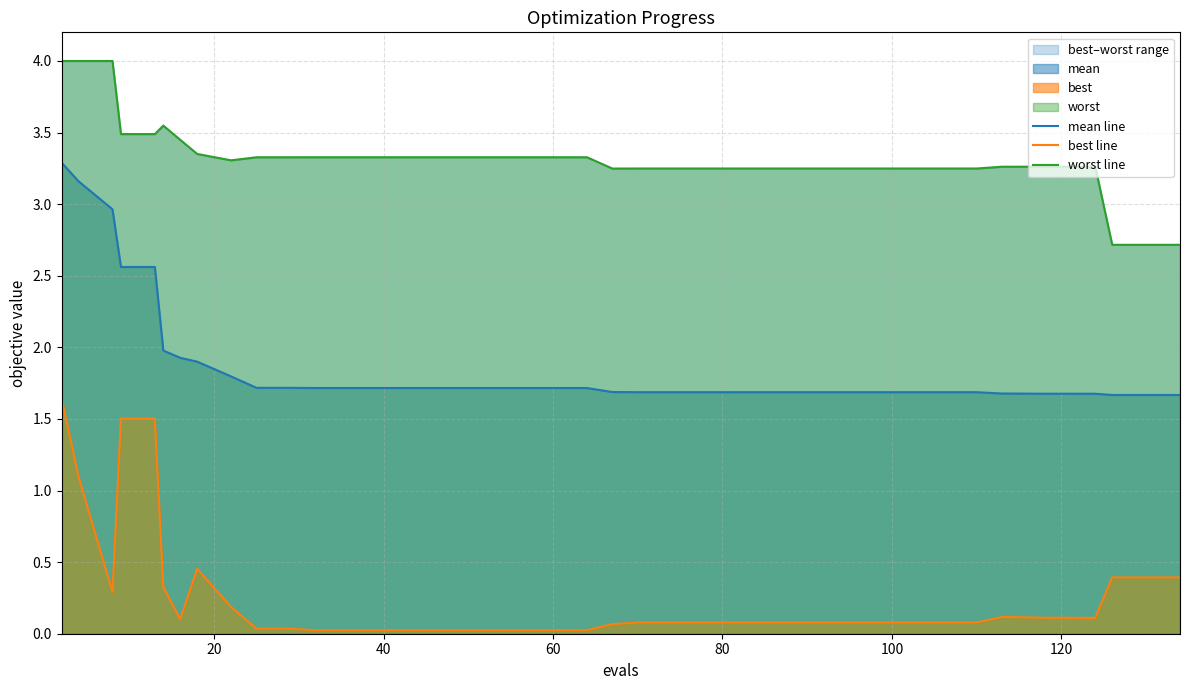

Which series has the widest spread of values?

mean line